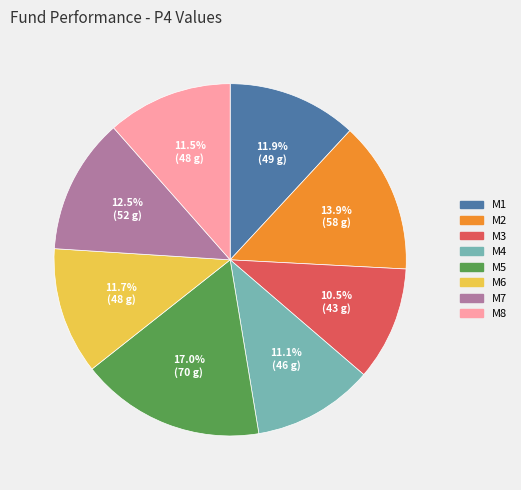

To the nearest percent, what is the difference between the M5 and M6 slice percentages?

5%